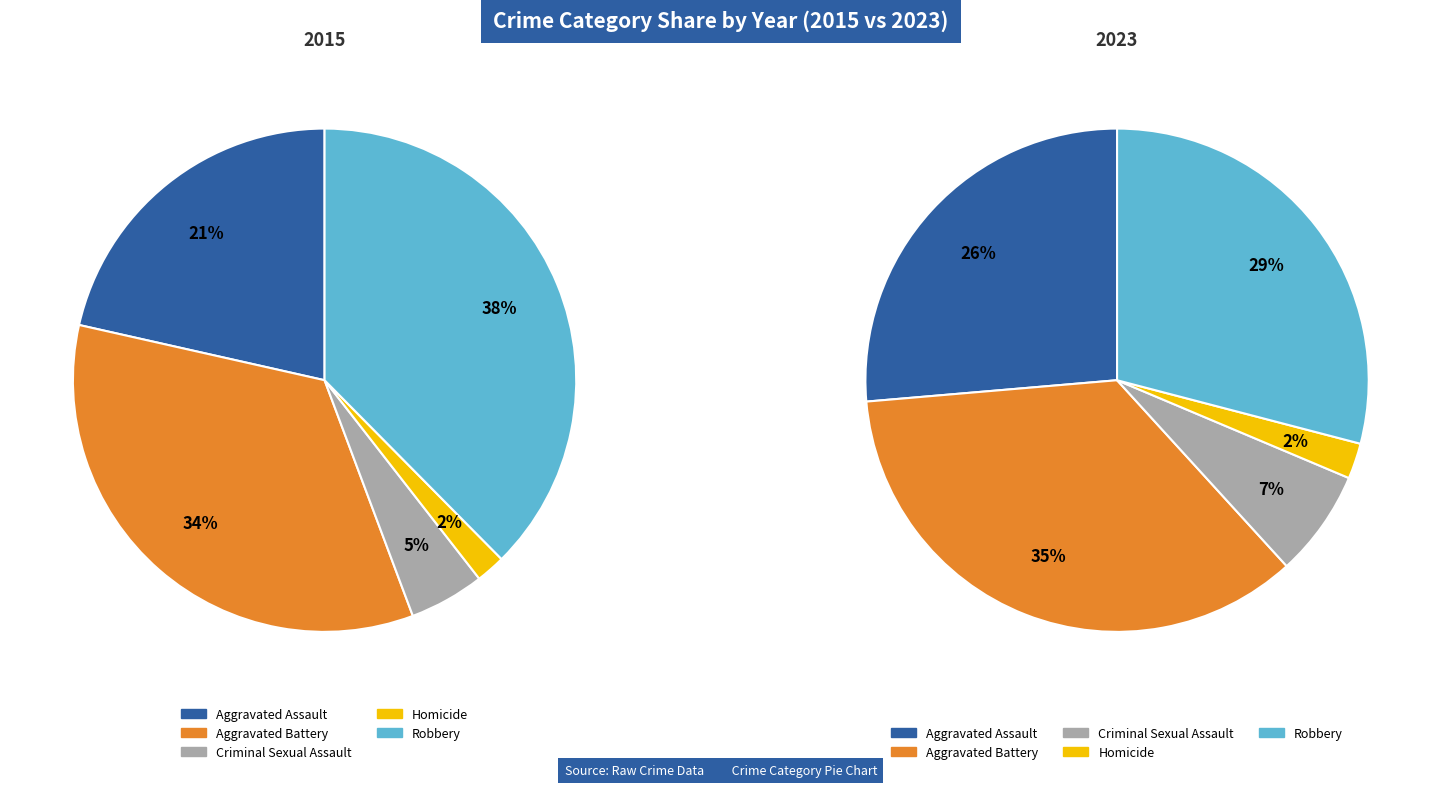

How many slices are in this pie chart?

5